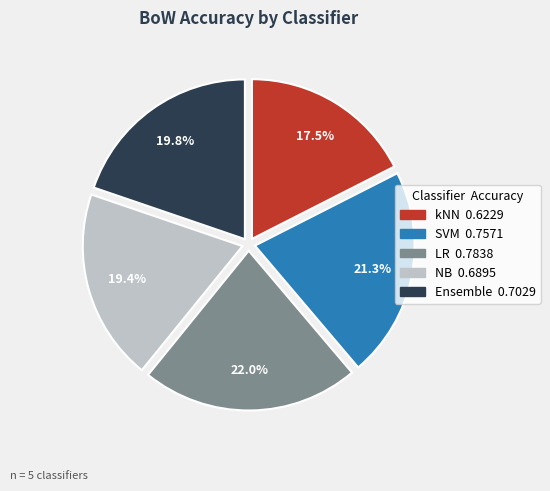

Which slice is the smallest?

kNN